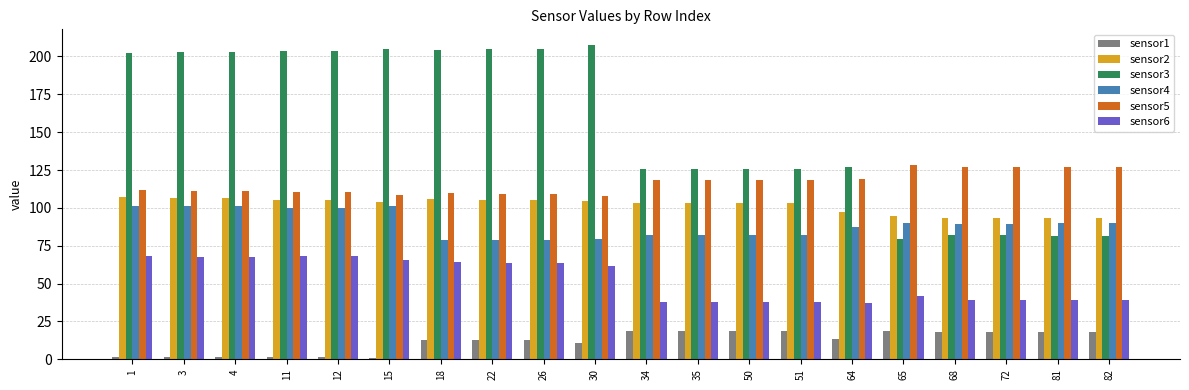

What is the minimum value shown in the chart?

0.8